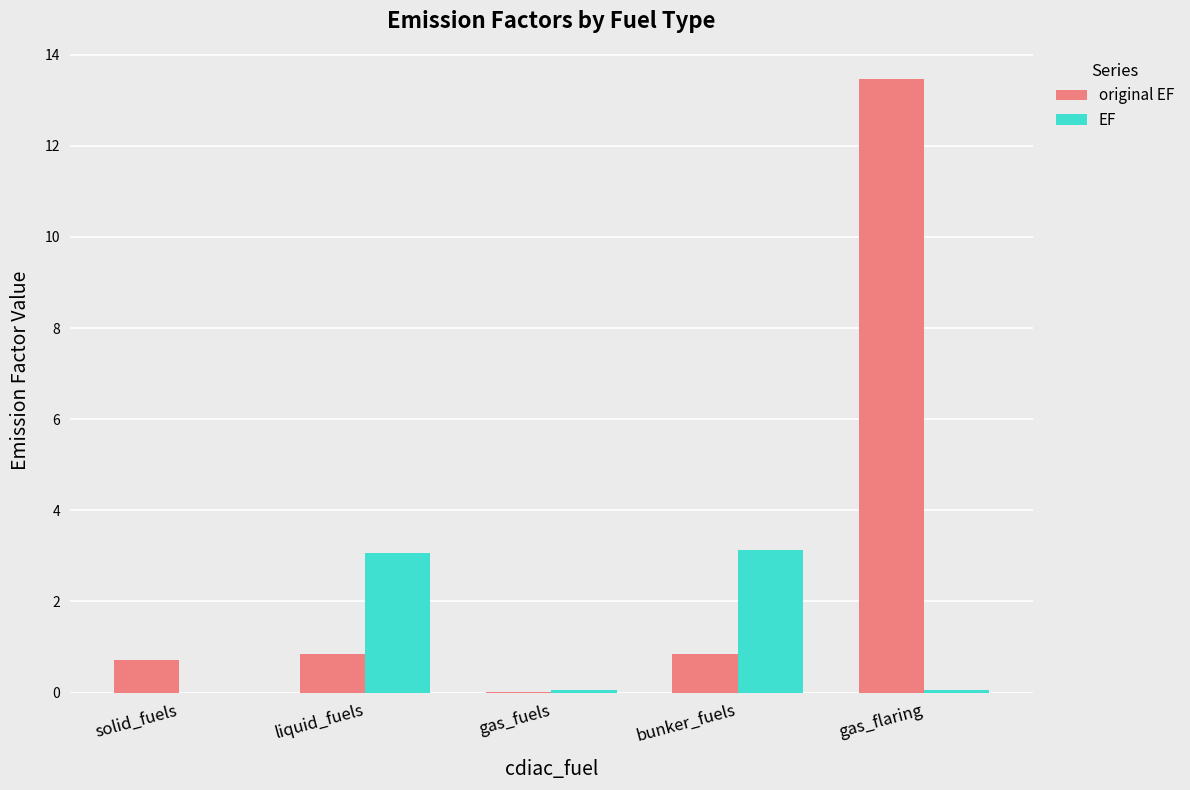

At which label does original EF reach its peak?

gas_flaring